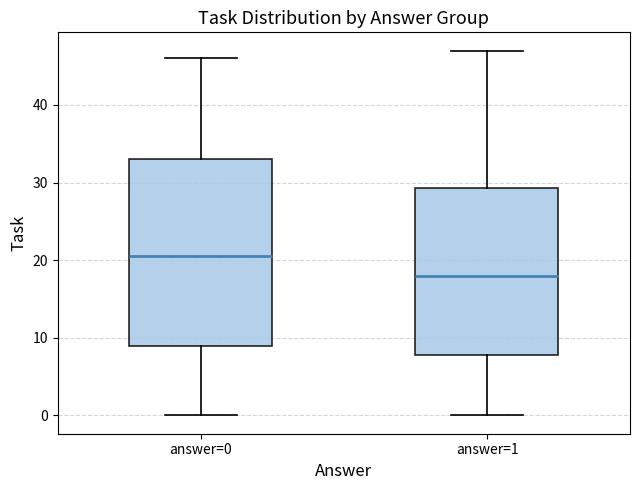

Reading left to right, read every box against the y-axis: the position of its median line, the range the box covers, and the ends of its whiskers. The values are not printed on the chart, so give them approximately, as read against the axis.

answer=0: median 21, box 9 to 33, whiskers 0 to 46
answer=1: median 18, box 8 to 29, whiskers 0 to 47